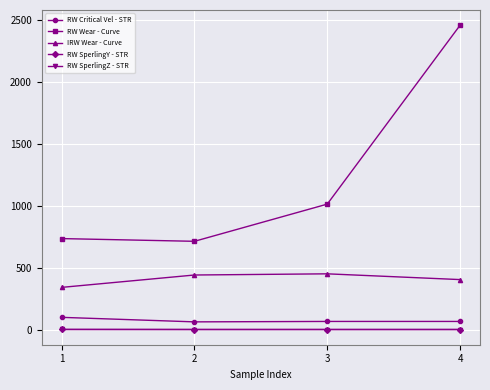

True or false: RW Wear - Curve and RW SperlingY - STR intersect in this chart.

False